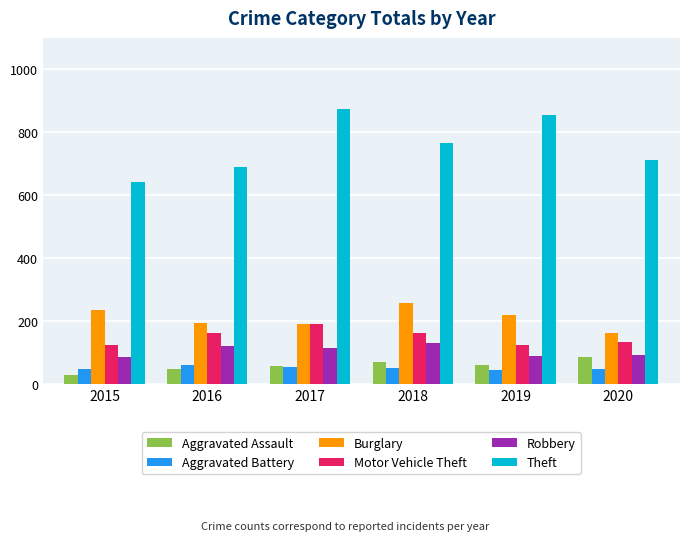

Which series has the largest total across all categories?

Theft